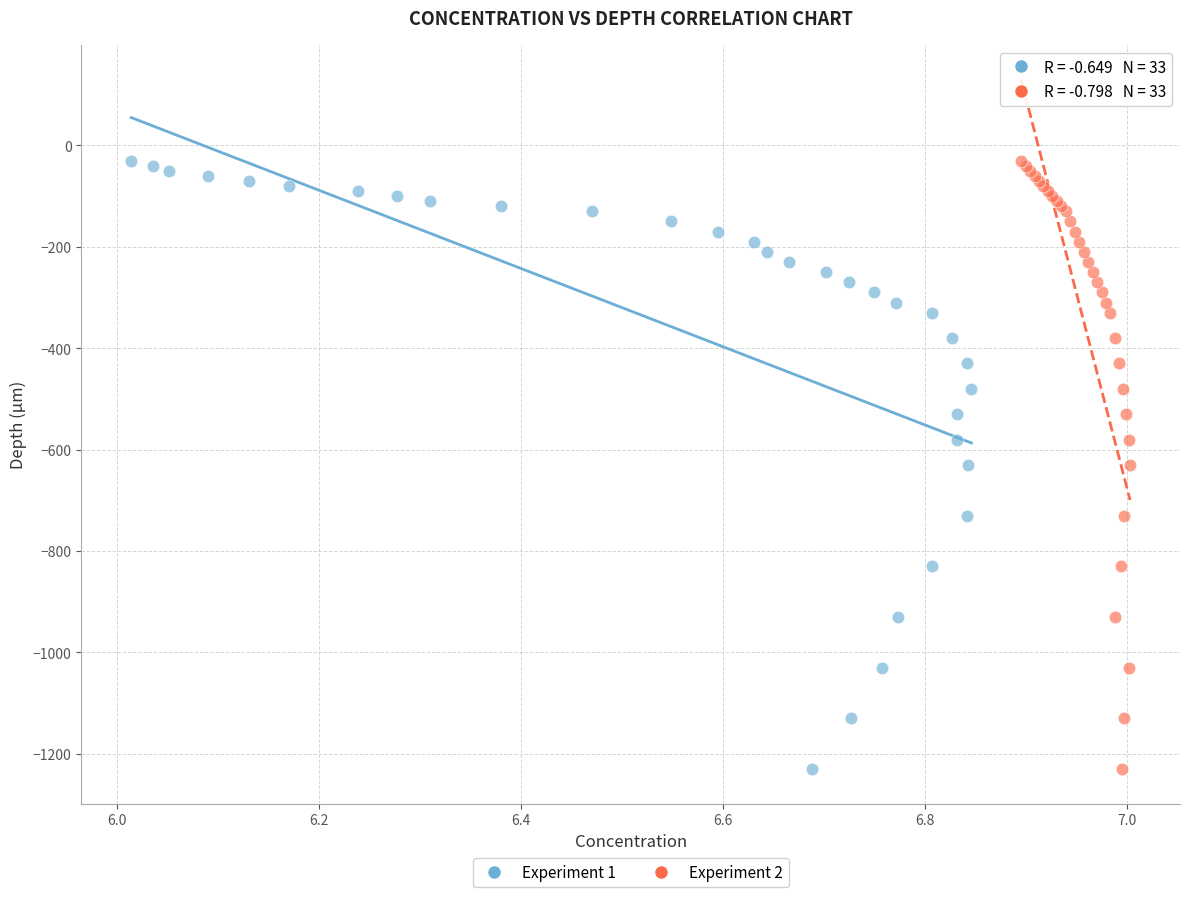

What are all the series names shown in the legend?

Experiment 1, Experiment 2